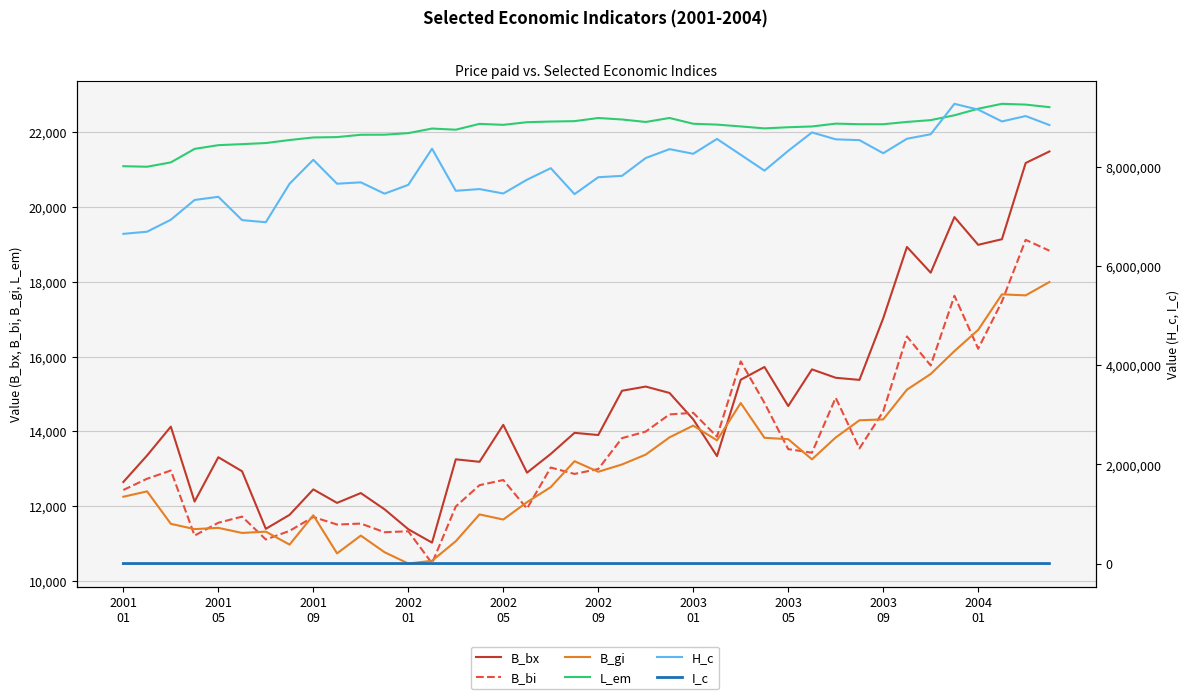

What is the difference between the maximum and minimum values in the H_c series?

2624425.0